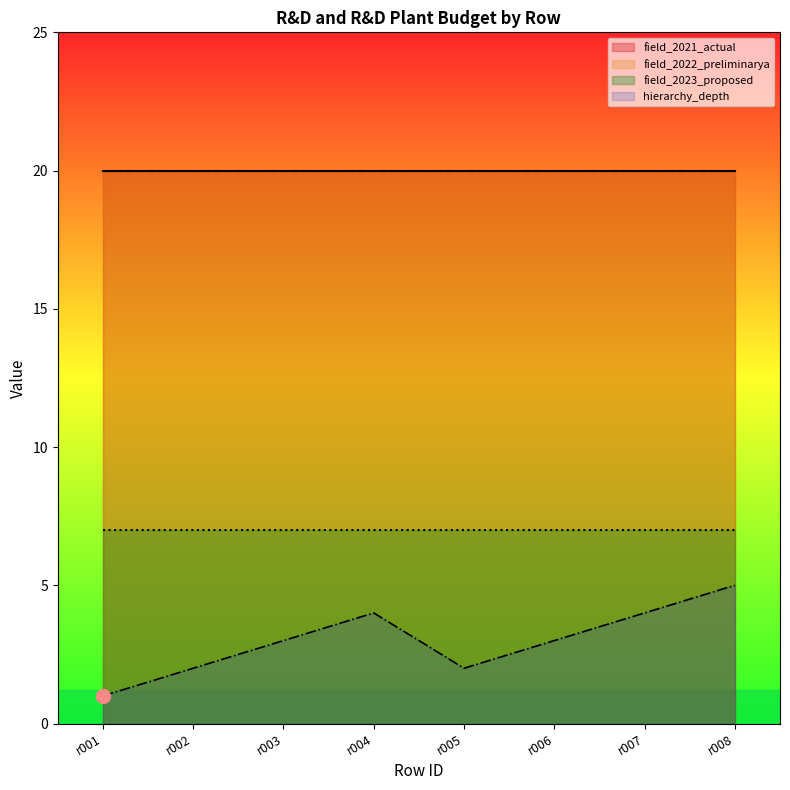

Is it true that budget_function_and_agency_hierarchy_depth equals 1 at r006?

False